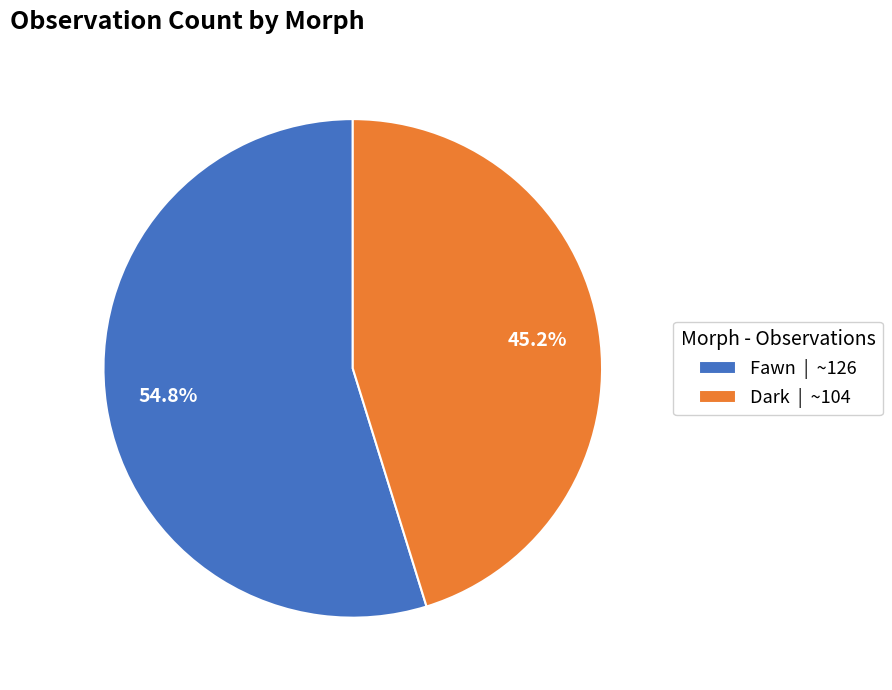

How many segments does this pie chart have?

2